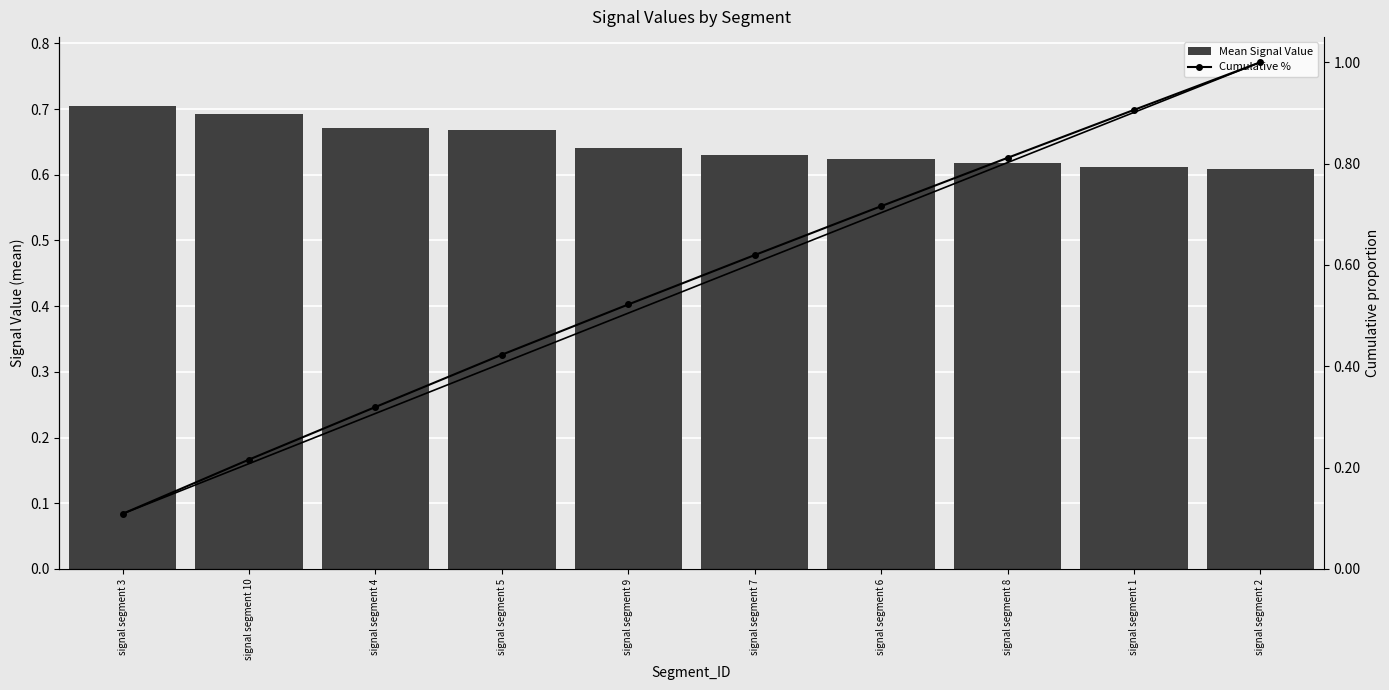

What are all the series names shown in the legend?

Mean Signal Value, Cumulative %